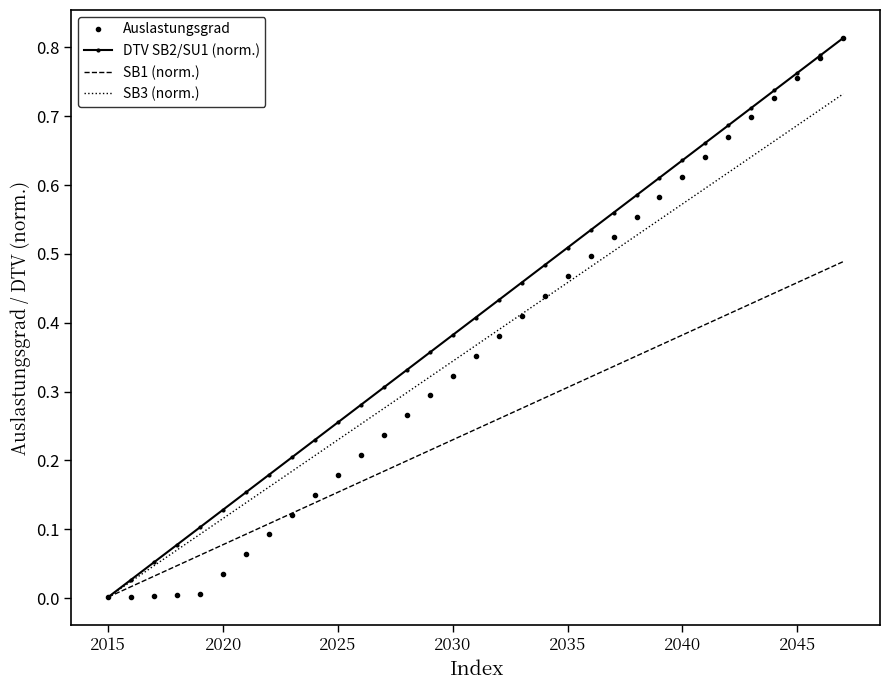

Which label corresponds to the smallest value in the chart?

2015